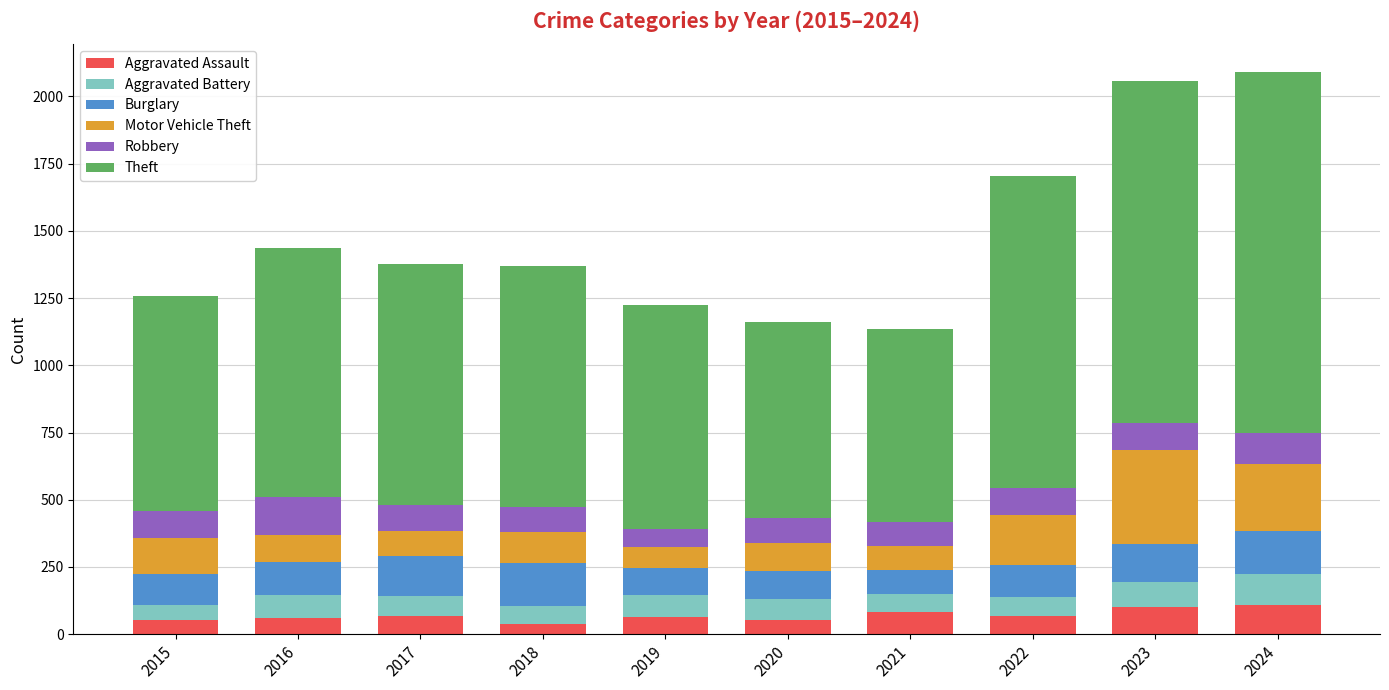

What is the total value across all series at 2017?

1377